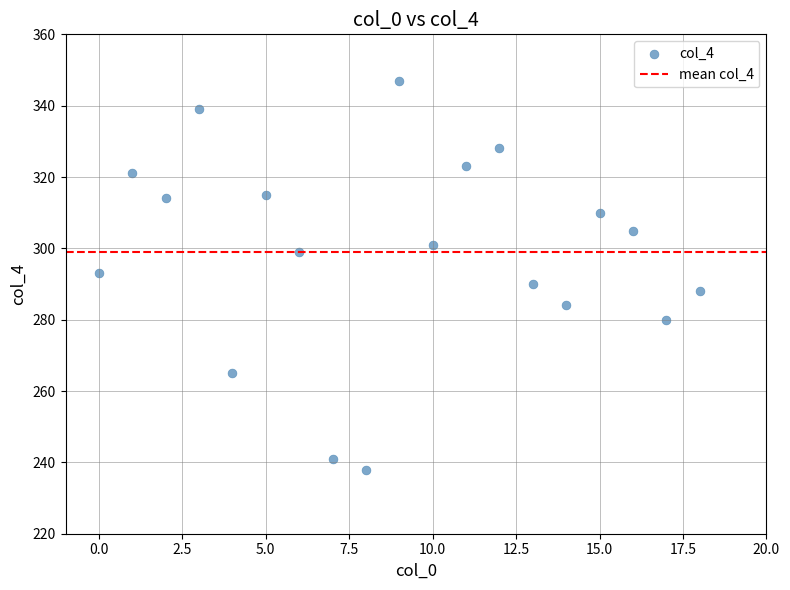

What is the range of Y values (max minus min)?

109